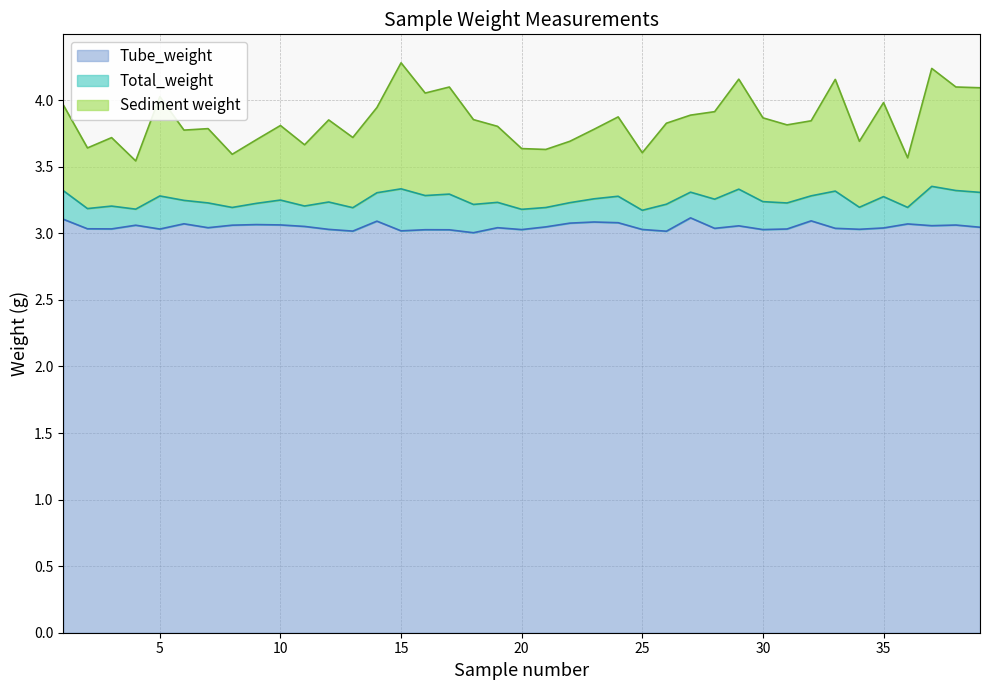

Which series has the widest spread of values?

Sediment weight